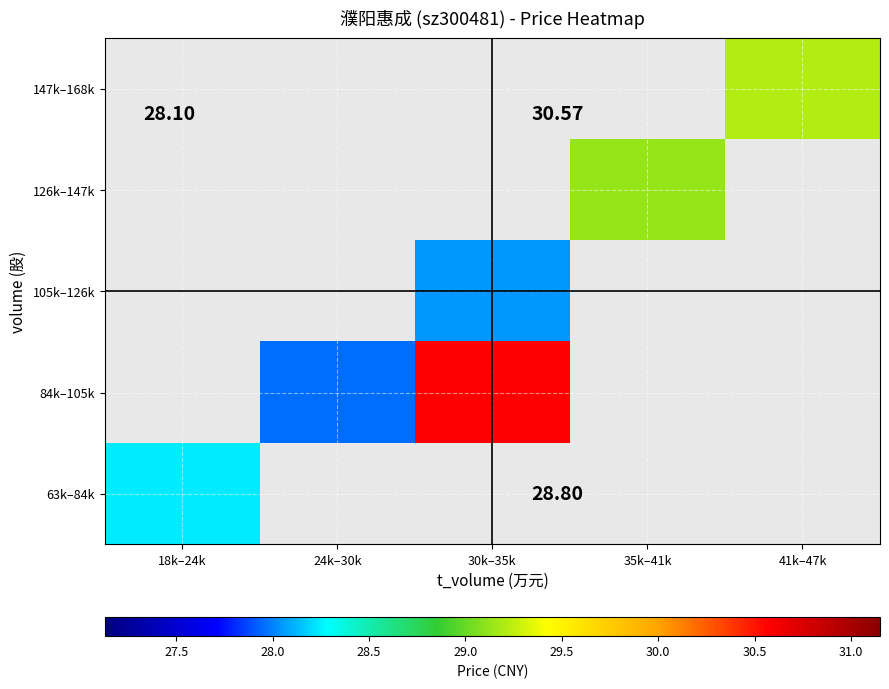

Is the value of 84k–105k at 41k–47k greater than the value of 63k–84k at 35k–41k?

No